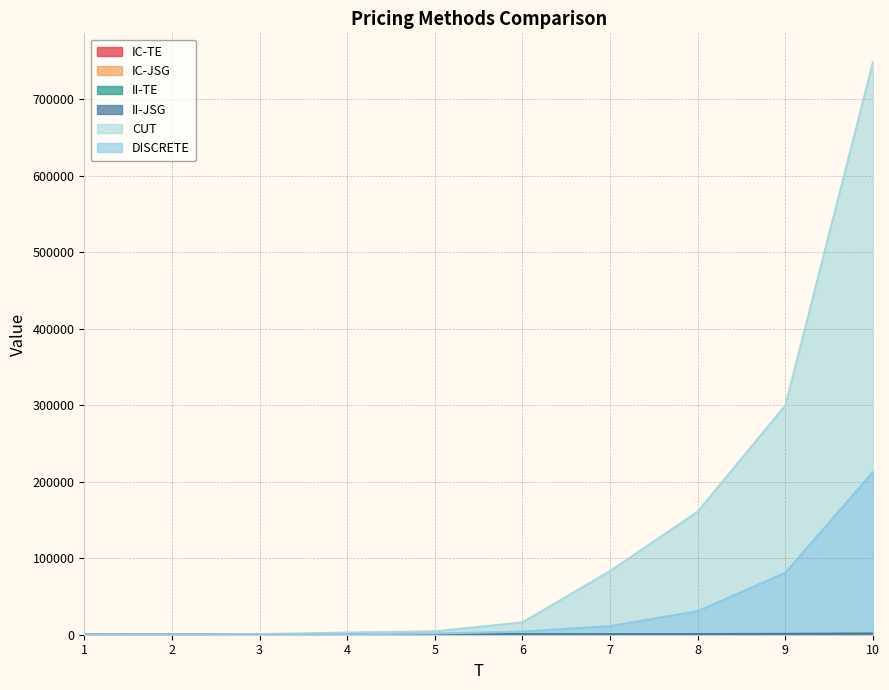

What is the value of the IC-TE point at the 4th from the left?

129.9